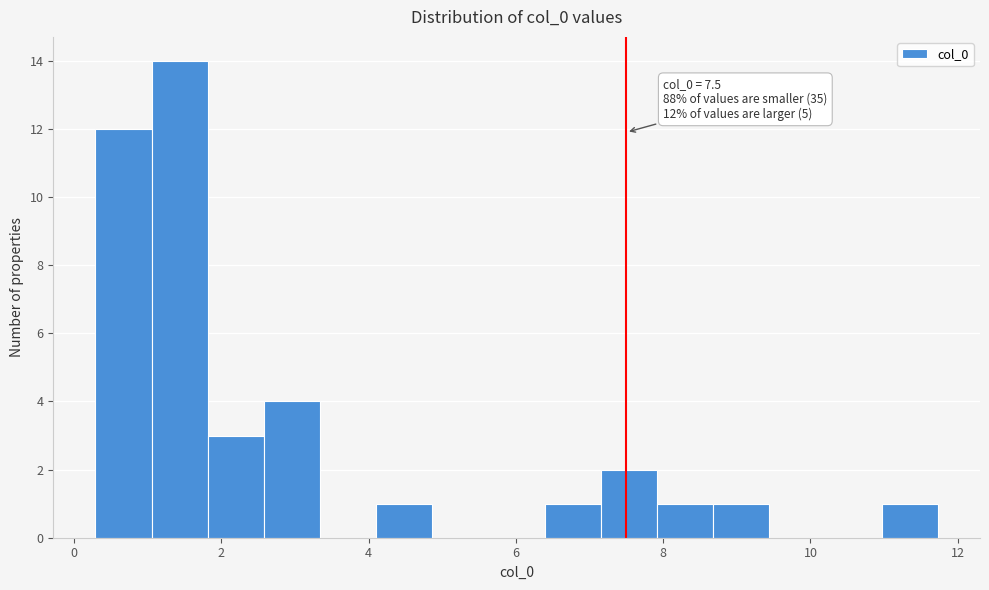

Read against the x-axis, roughly where is the centre of the tallest bar?

1.4